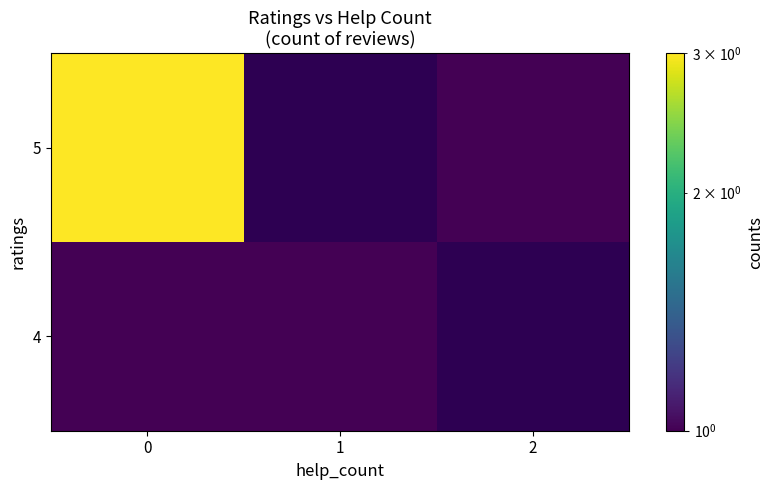

What is the minimum value for 4?

1.0